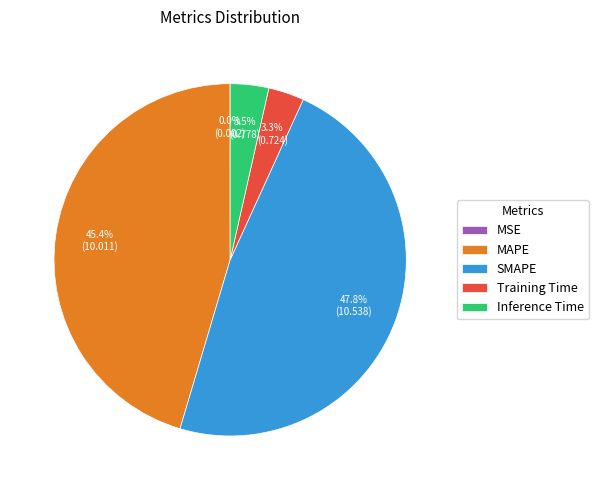

True or false: MAPE accounts for 45% of the total.

True